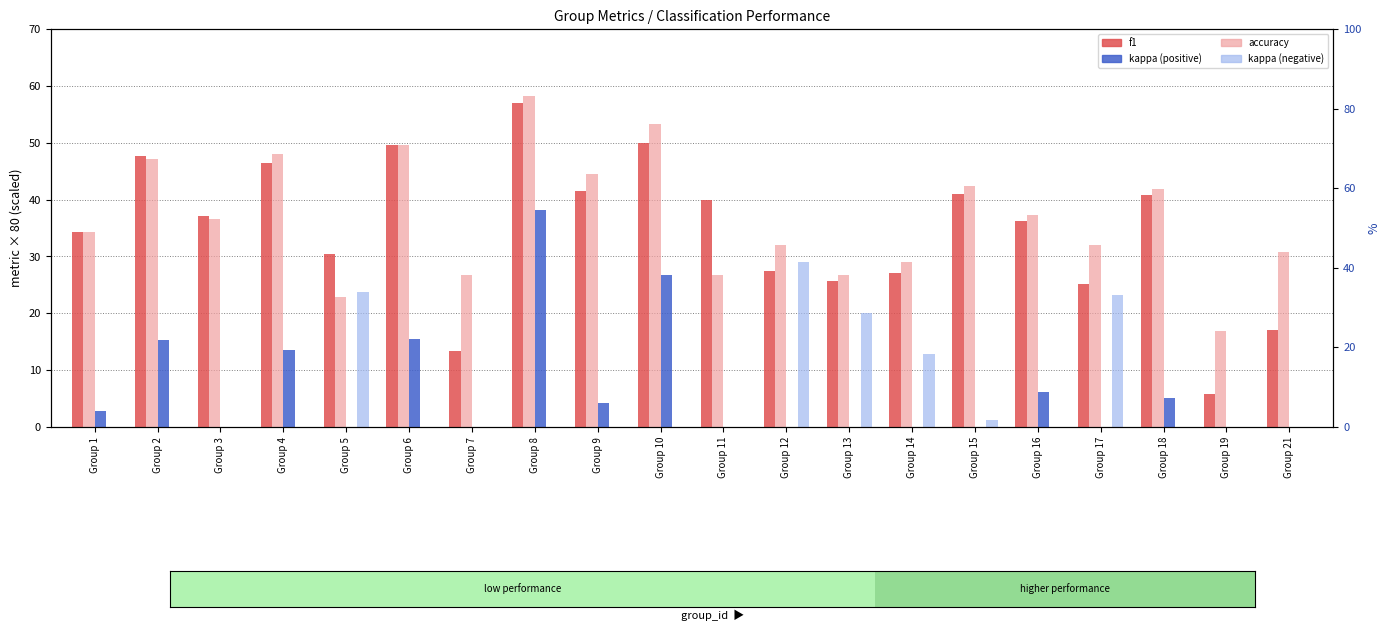

Reading left to right, transcribe all the data shown in this chart.

f1: Group 1=34.3	Group 2=47.8	Group 3=37.2	Group 4=46.5	Group 5=30.5	Group 6=49.5	Group 7=13.3	Group 8=57.1	Group 9=41.5	Group 10=50.0	Group 11=40.0	Group 12=27.4	Group 13=25.7	Group 14=27.0	Group 15=40.9	Group 16=36.2	Group 17=25.1	Group 18=40.8	Group 19=5.9	Group 21=17.1
accuracy: Group 1=34.3	Group 2=47.1	Group 3=36.7	Group 4=48.0	Group 5=22.9	Group 6=49.5	Group 7=26.7	Group 8=58.2	Group 9=44.4	Group 10=53.3	Group 11=26.7	Group 12=32.0	Group 13=26.7	Group 14=29.1	Group 15=42.4	Group 16=37.3	Group 17=32.0	Group 18=41.9	Group 19=16.8	Group 21=30.8
kappa (positive): Group 1=2.8	Group 2=15.2	Group 3=0.0	Group 4=13.6	Group 5=0.0	Group 6=15.4	Group 7=0.0	Group 8=38.1	Group 9=4.2	Group 10=26.7	Group 11=0.0	Group 12=0.0	Group 13=0.0	Group 14=0.0	Group 15=0.0	Group 16=6.2	Group 17=0.0	Group 18=5.0	Group 19=0.0	Group 21=0.0
kappa (negative): Group 1=0.0	Group 2=0.0	Group 3=0.0	Group 4=0.0	Group 5=23.7	Group 6=0.0	Group 7=0.0	Group 8=0.0	Group 9=0.0	Group 10=0.0	Group 11=0.0	Group 12=29.1	Group 13=20.0	Group 14=12.9	Group 15=1.2	Group 16=0.0	Group 17=23.2	Group 18=0.0	Group 19=0.0	Group 21=0.0